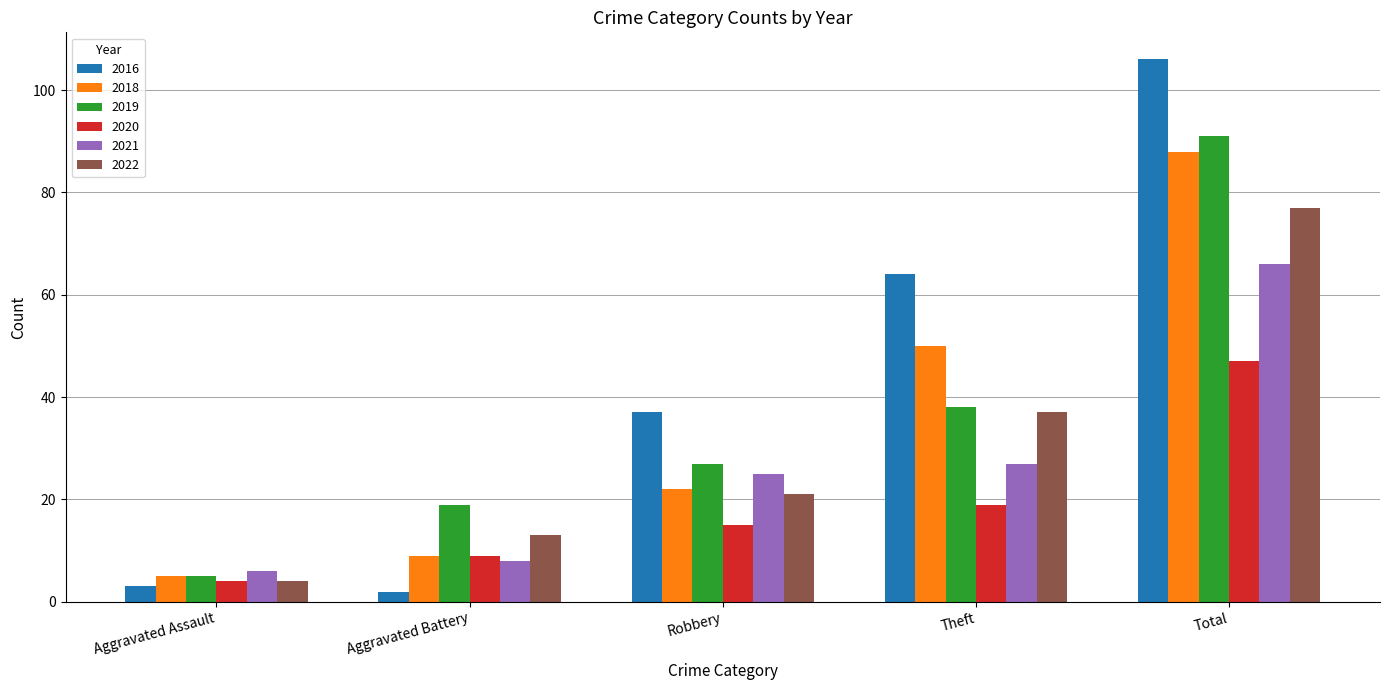

How many groups of bars are there?

5